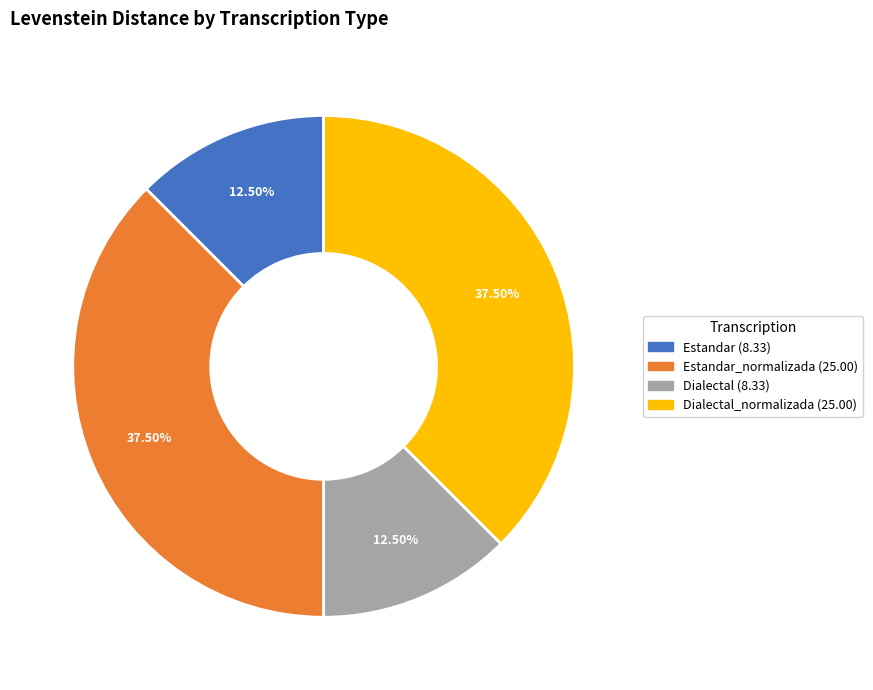

Does any single category account for the majority?

No